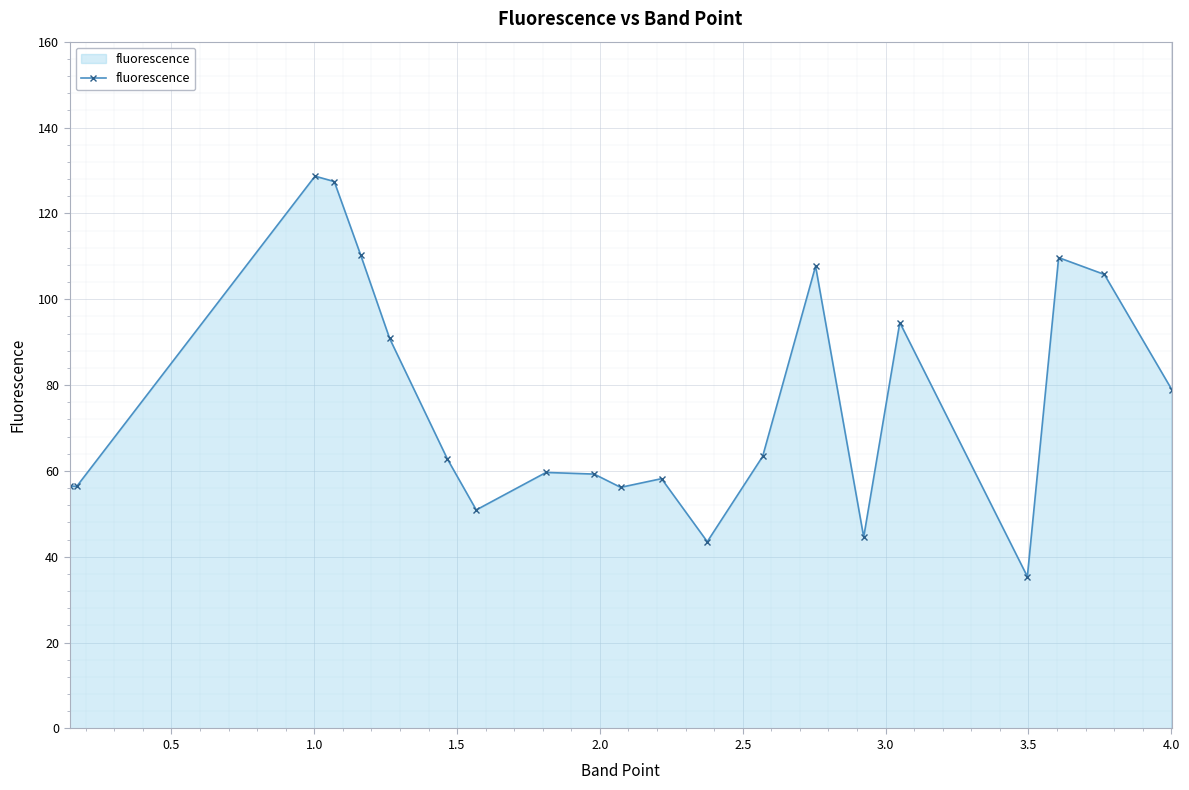

What is the value of the 4th point from the left?

127.4